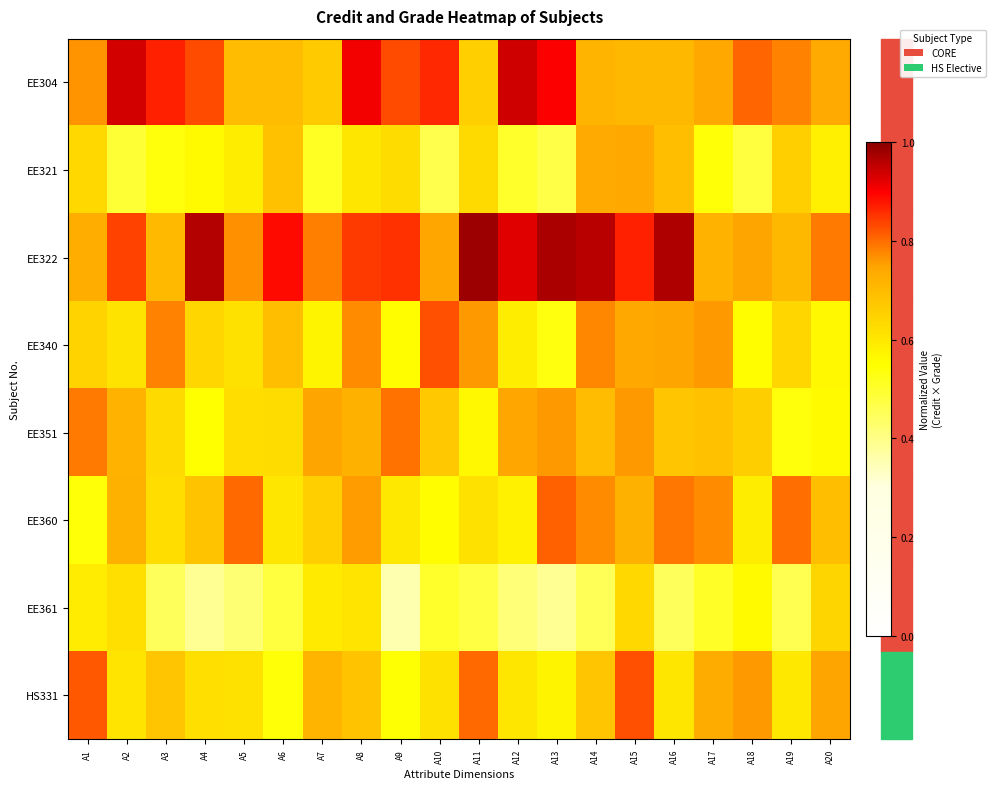

Between A8 and A7, which is larger?

A8